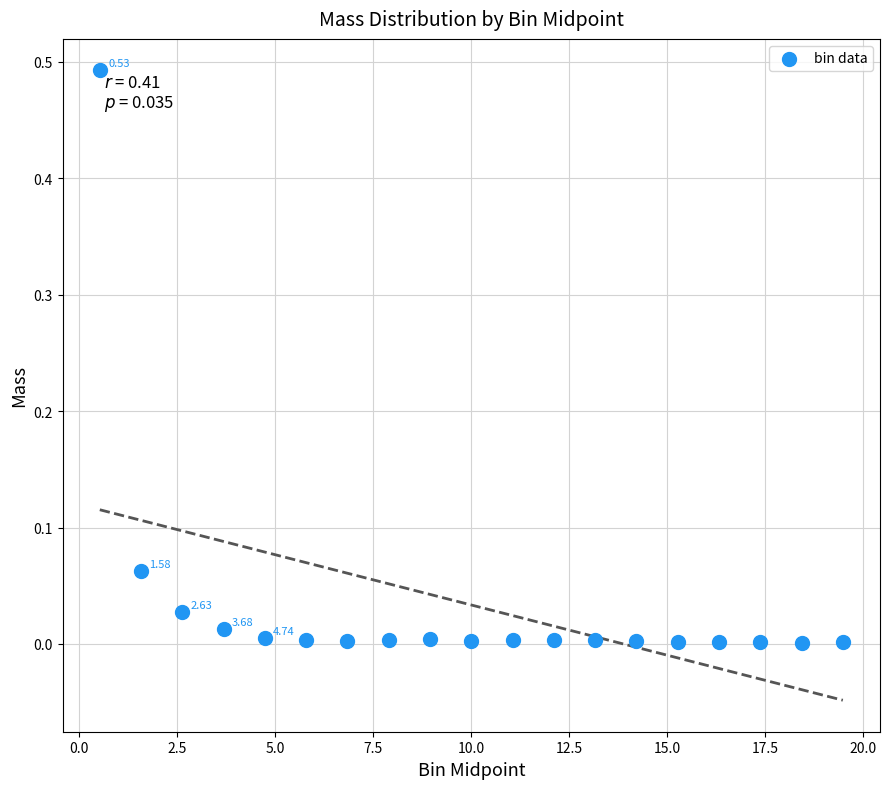

What is the range of X values (max minus min)?

18.9